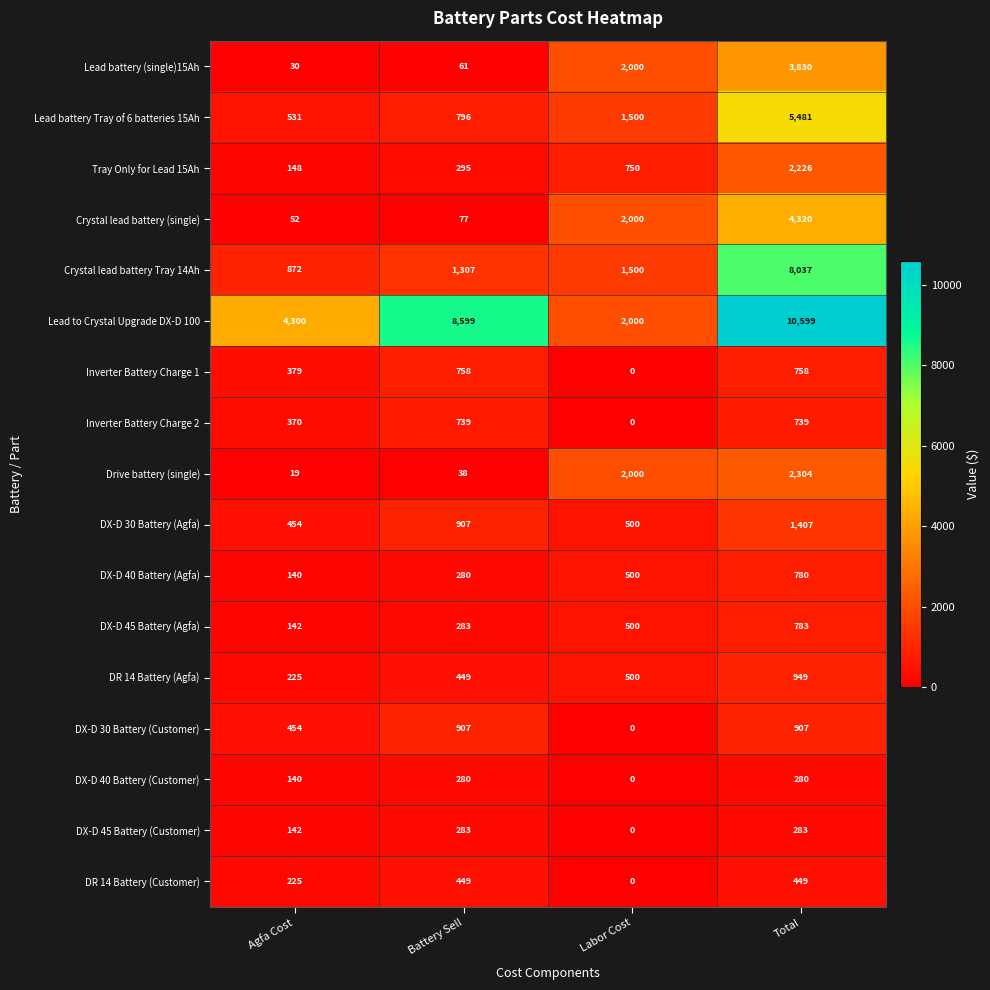

What is the difference between the second highest and minimum values in the Crystal lead battery Tray 14Ah series?

628